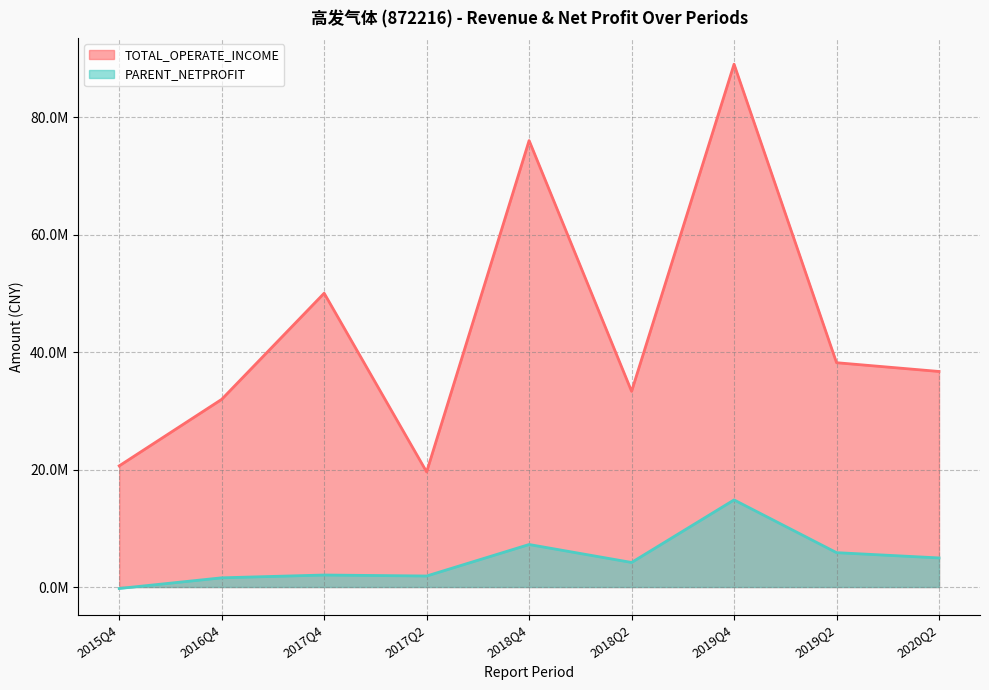

Where is TOTAL_OPERATE_INCOME nearest to the value 54347421?

2017Q4